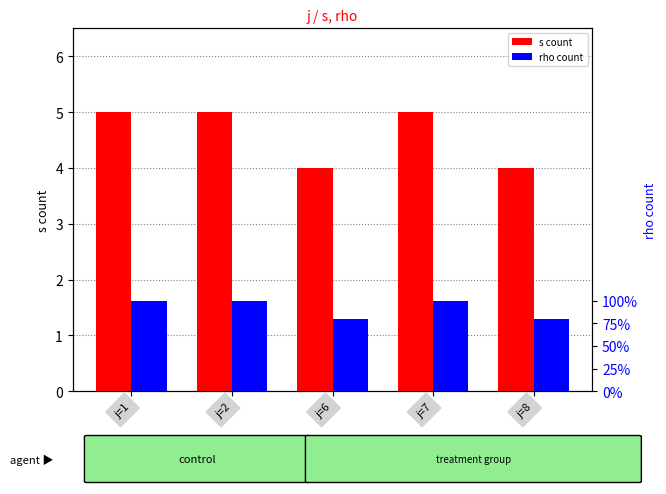

Reading left to right, extract all data points from this chart.

s count: j=1=5	j=2=5	j=6=4	j=7=5	j=8=4
rho count: j=1=5	j=2=5	j=6=4	j=7=5	j=8=4